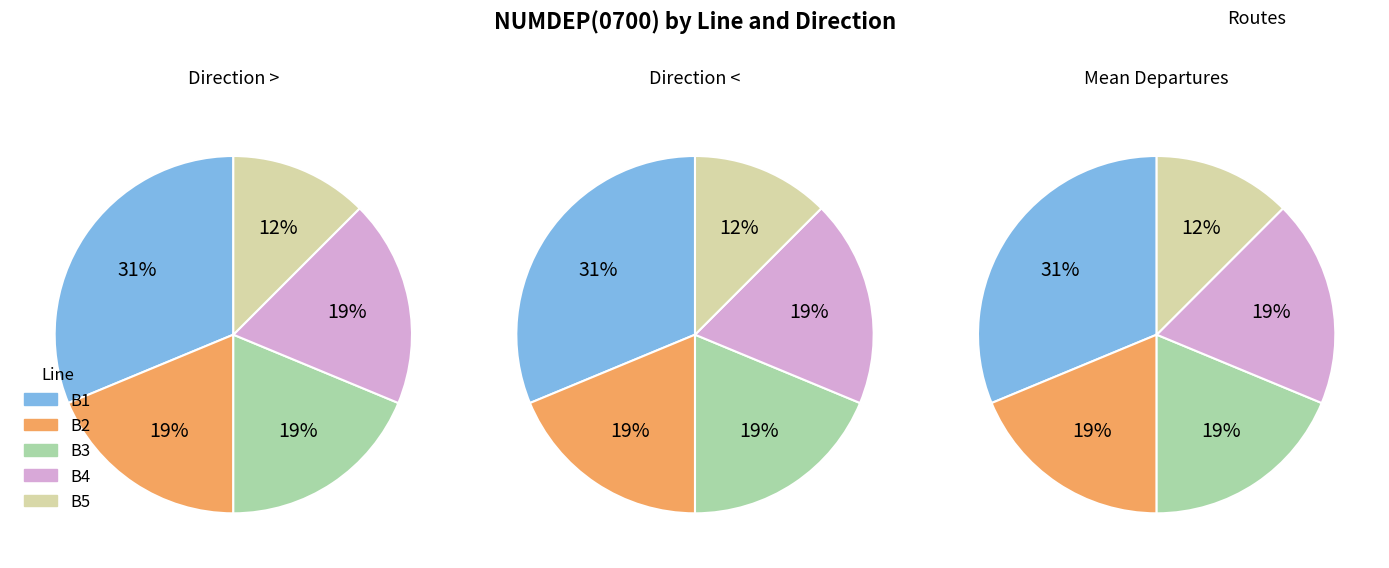

Which series has the widest spread of values?

B1